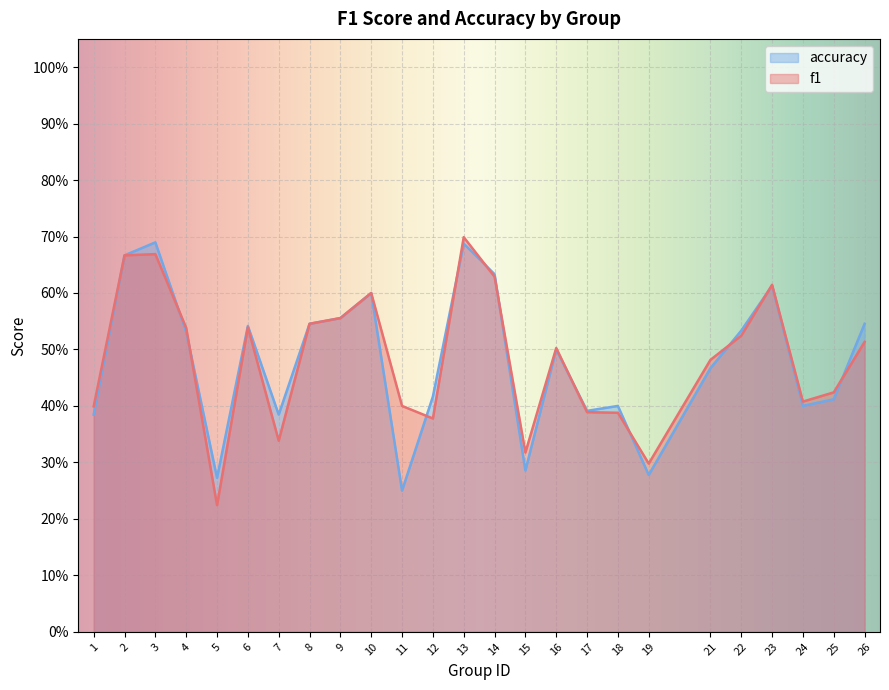

Which category has the lowest value in the accuracy series?

11